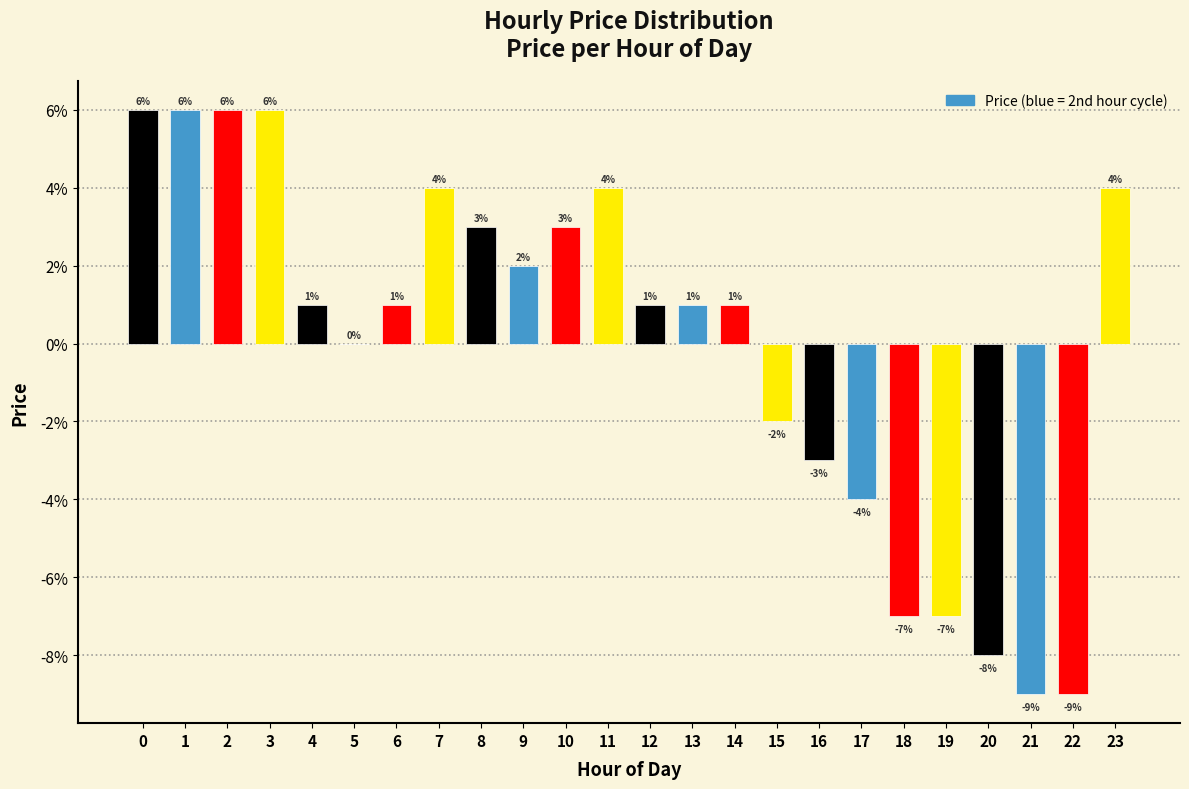

Are the bars horizontal?

No